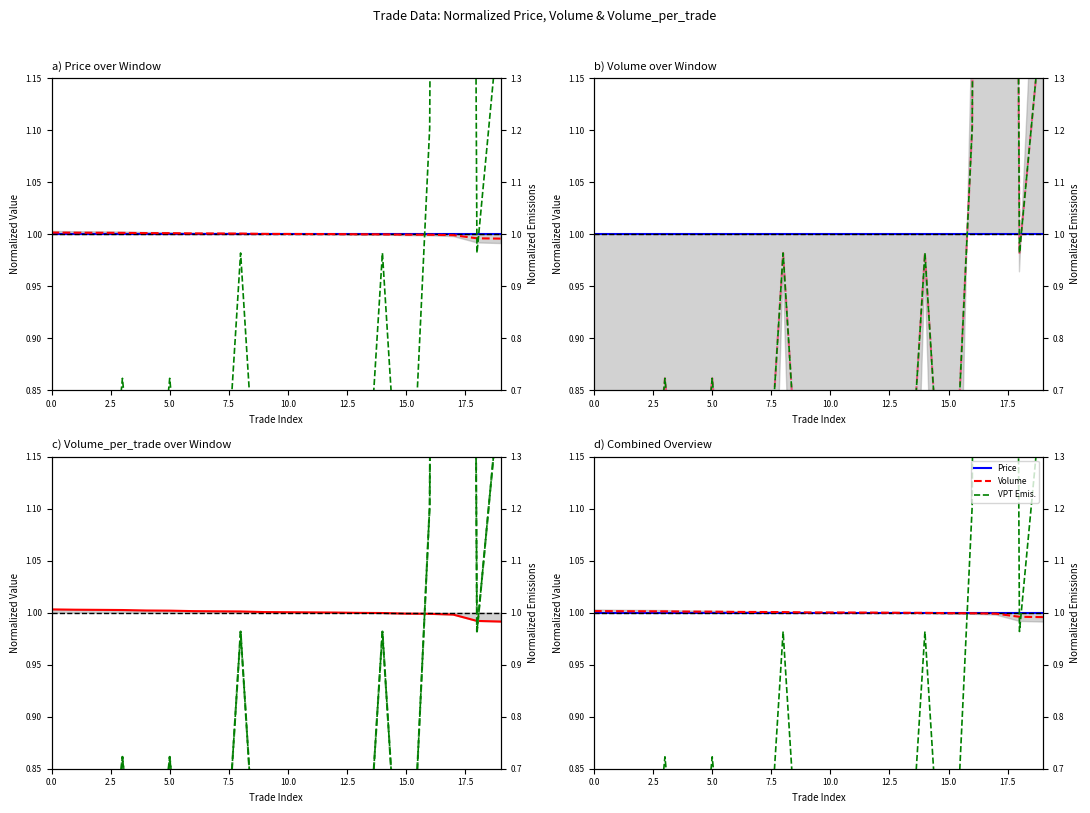

At 11, list the series in order from largest to smallest.

Volume, Price, VPT Emis., Volume_per_trade